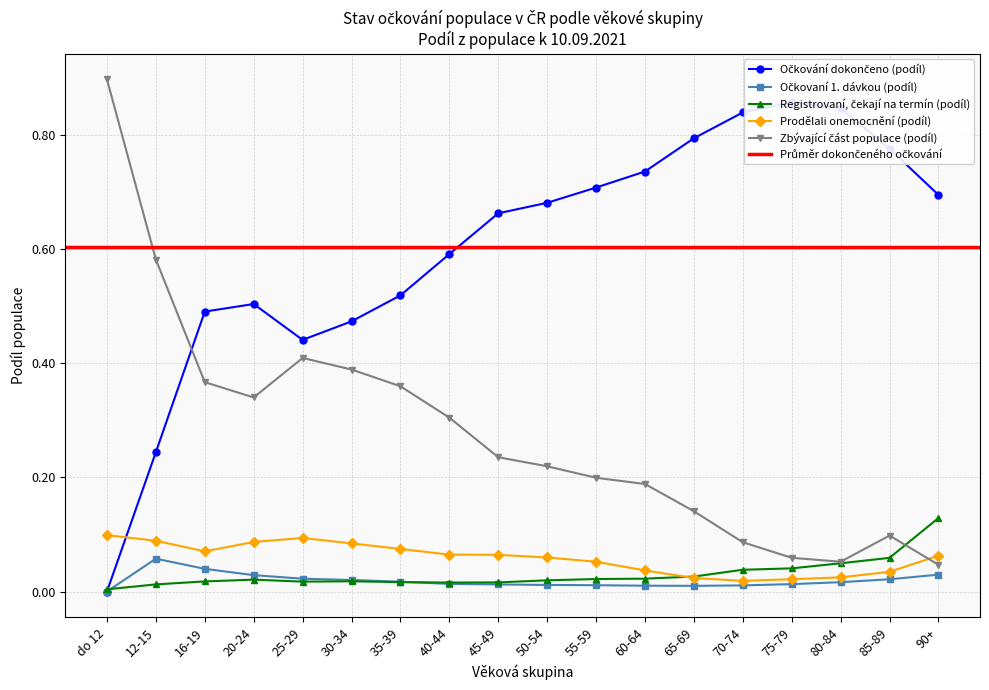

Which label corresponds to the smallest value in the chart?

do 12